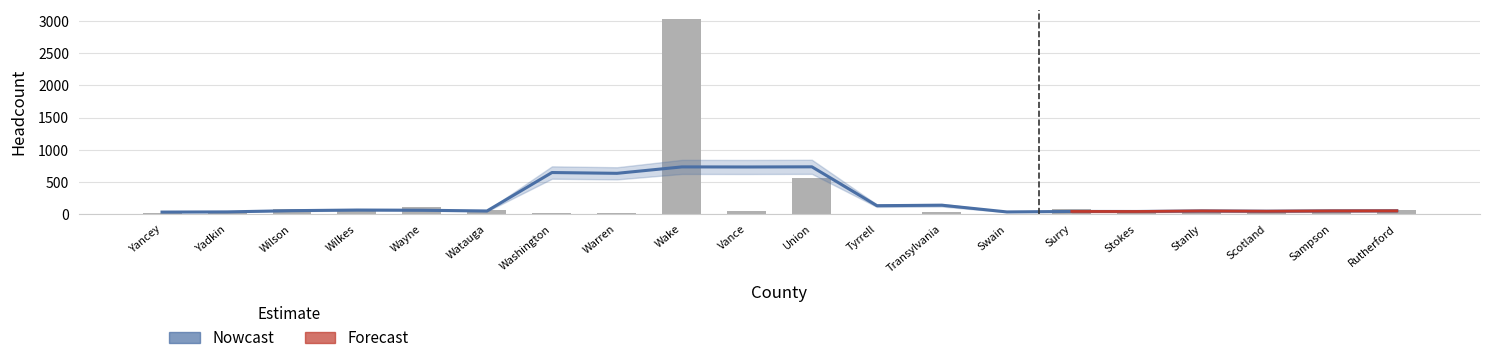

Reading left to right, what are all the values shown in this chart?

Yancey=10	Yadkin=23	Wilson=73	Wilkes=37	Wayne=106	Watauga=58	Washington=8	Warren=15	Wake=3030	Vance=44	Union=558	Tyrrell=2	Transylvania=27	Swain=5	Surry=81	Stokes=35	Stanly=40	Scotland=24	Sampson=47	Rutherford=60